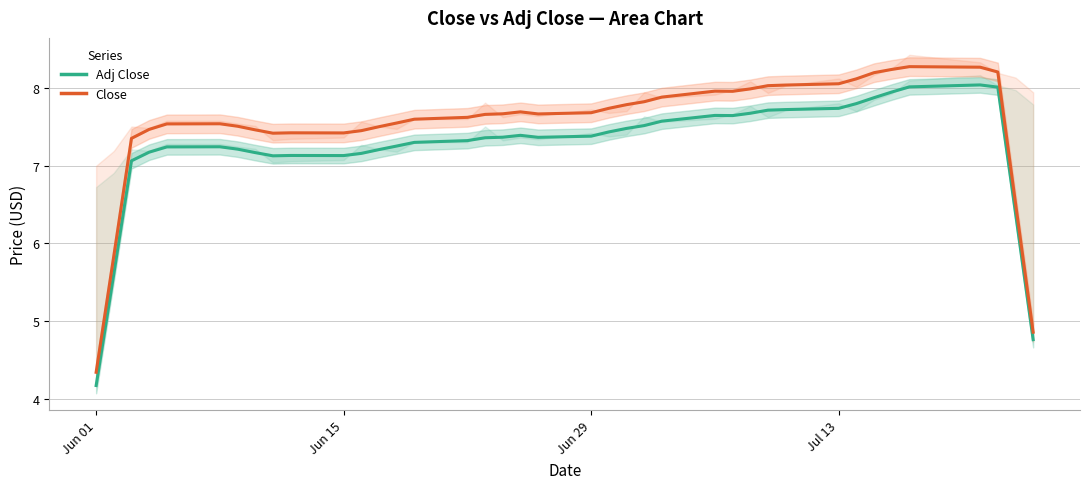

True or false: Close and Adj Close cross at least once.

False